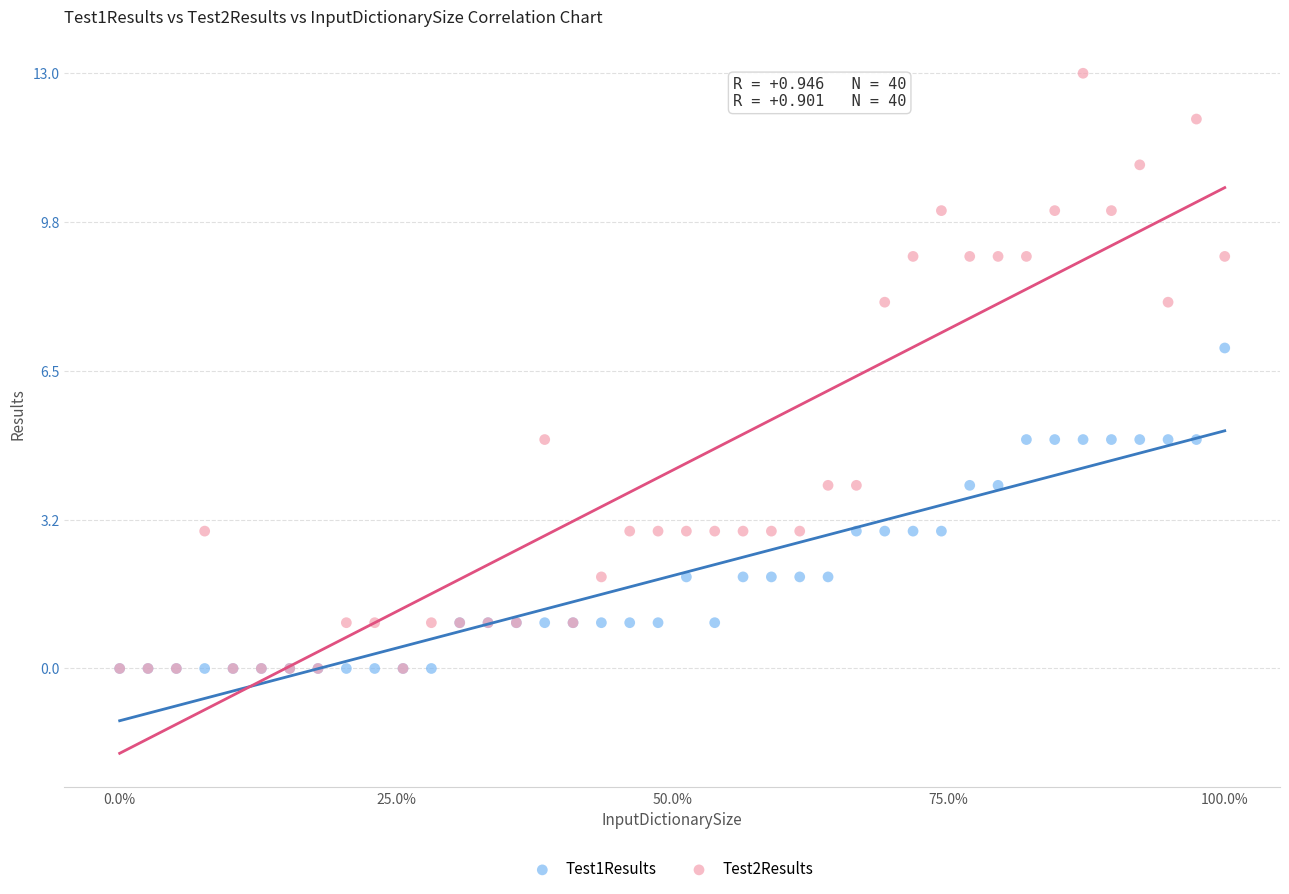

What are all the series names shown in the legend?

Test1Results, Test2Results